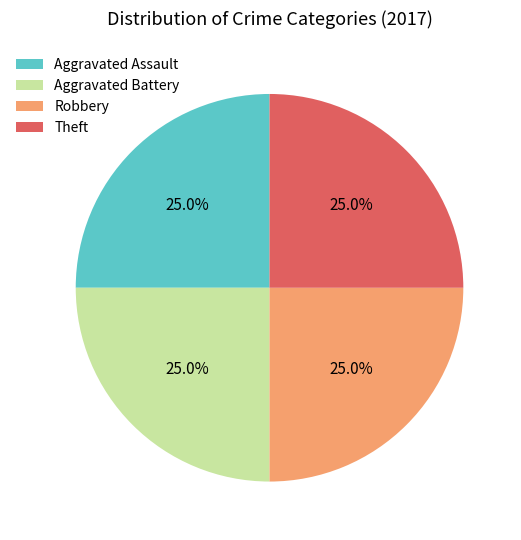

What portion of the pie excludes Theft?

75.0%